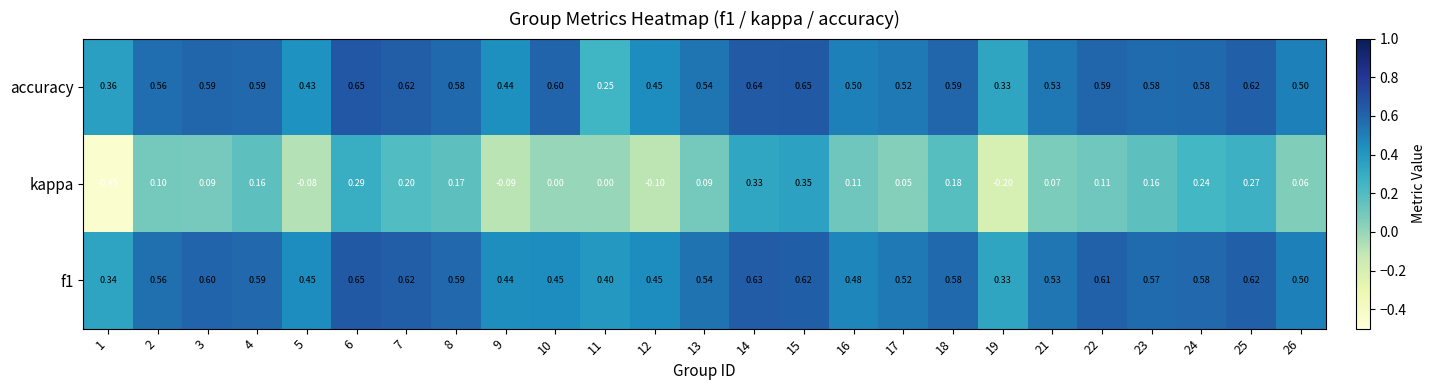

Which series changed the most between 7 and 9?

kappa